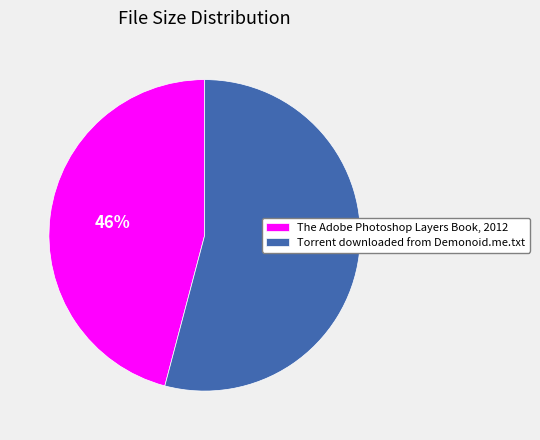

Count the number of slices in the pie.

2